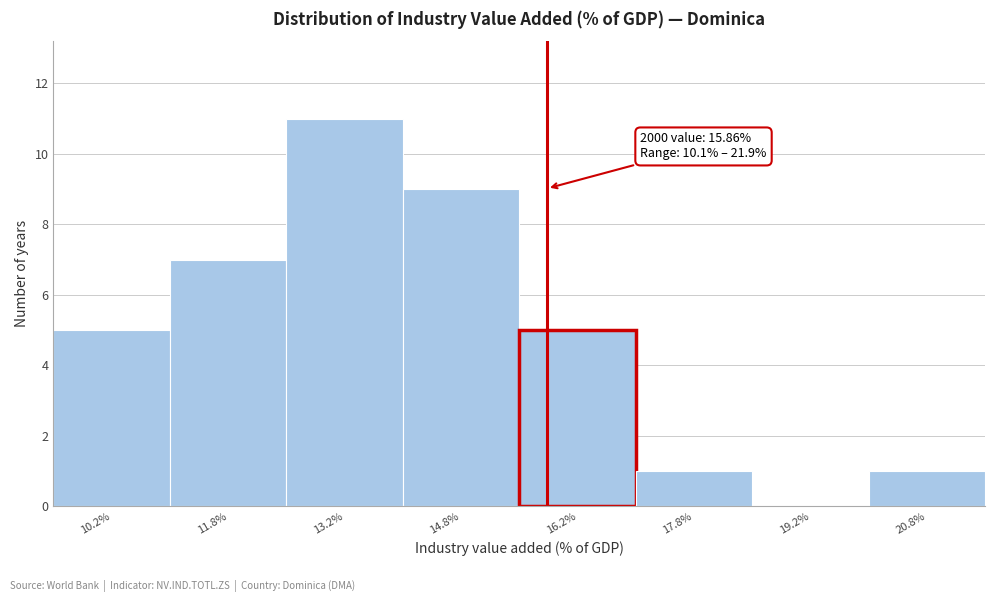

Which range on the x-axis has the tallest bar?

12.5 to 14.0